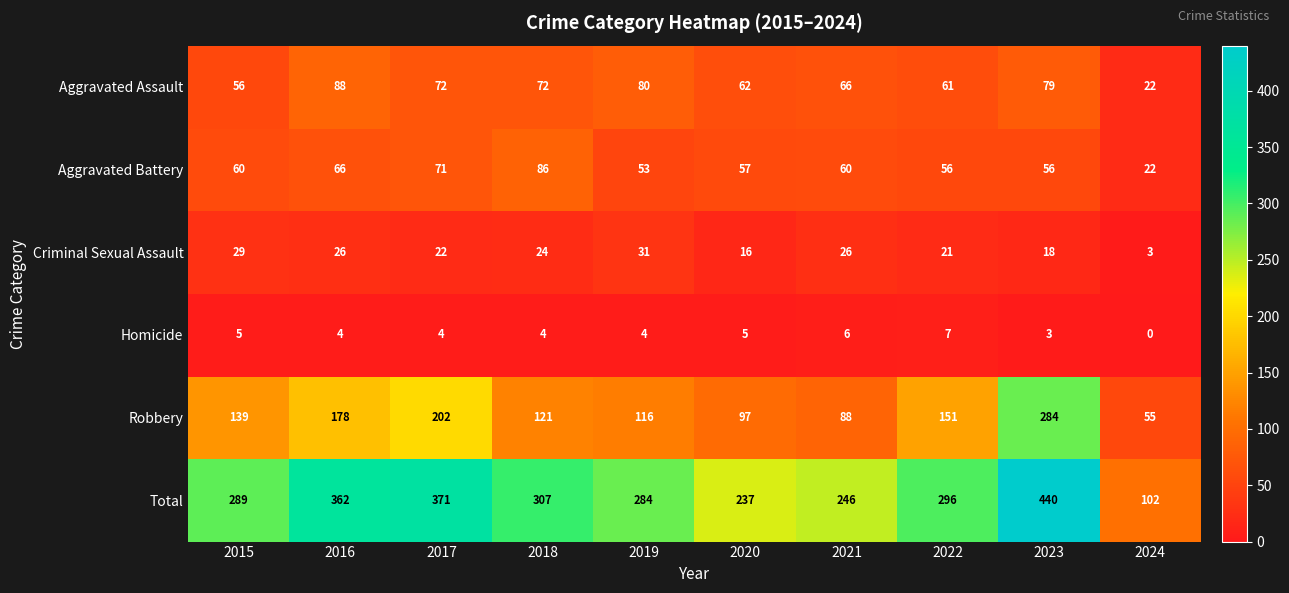

At how many categories does at least one series exceed 235?

9